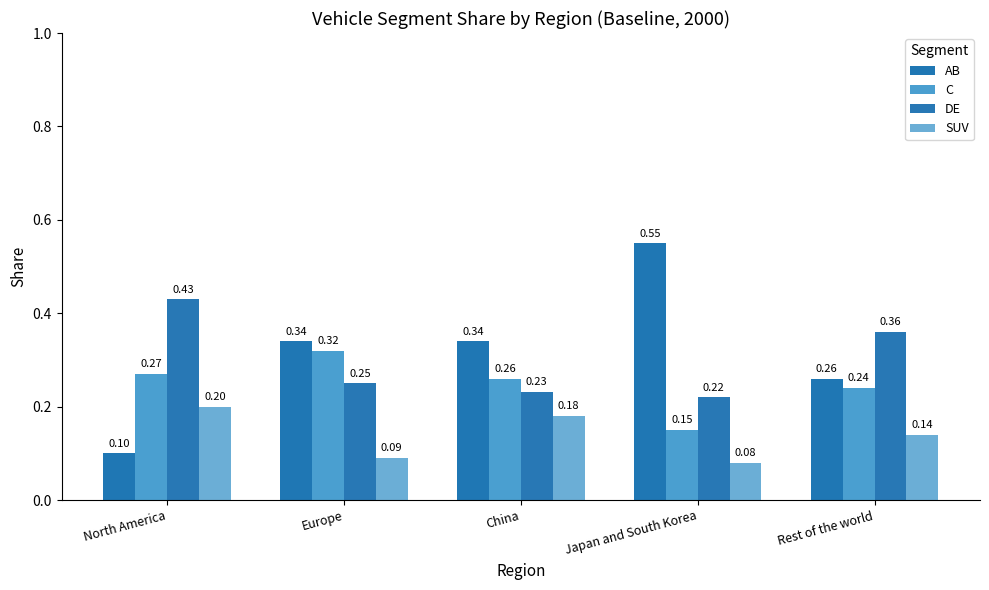

Are the bars grouped side by side (vs. stacked)?

Yes